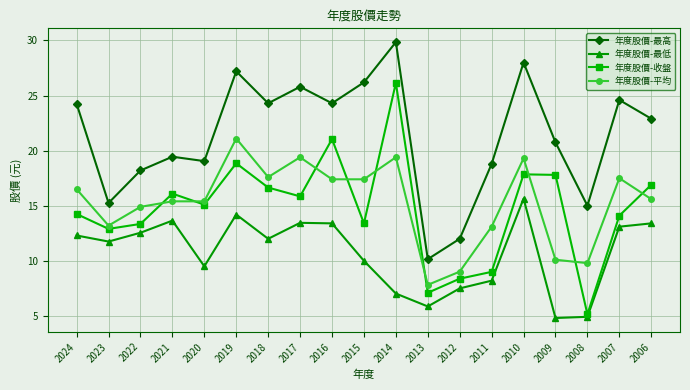

What is the sum of all 年度股價-平均 values?

289.9